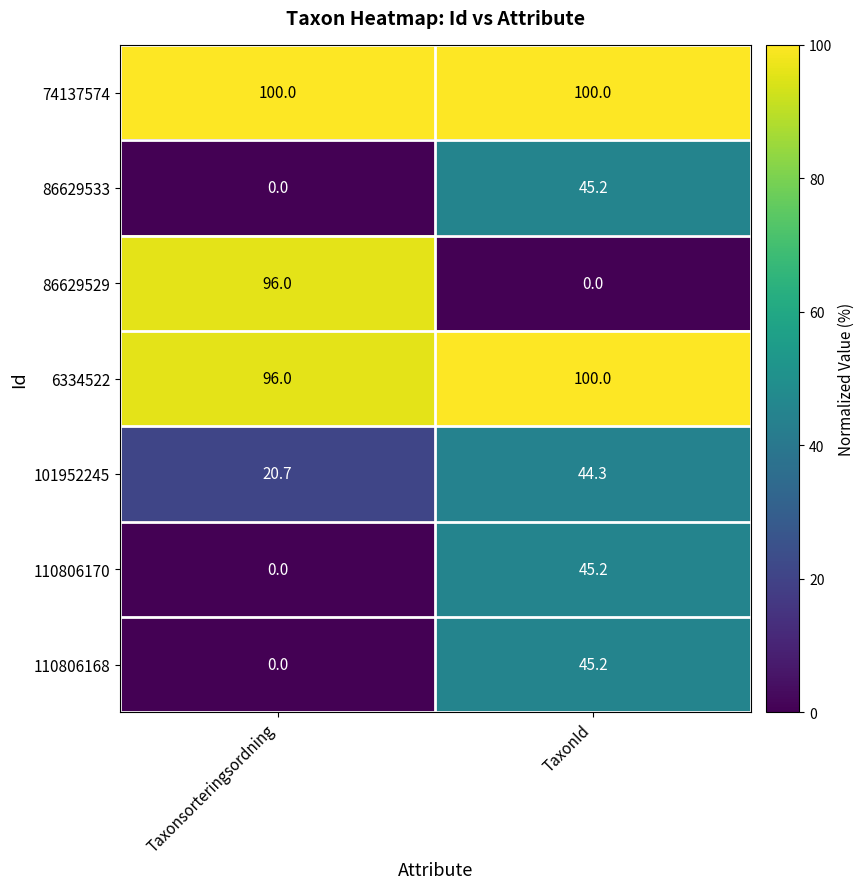

Which series has the largest total across all categories?

74137574